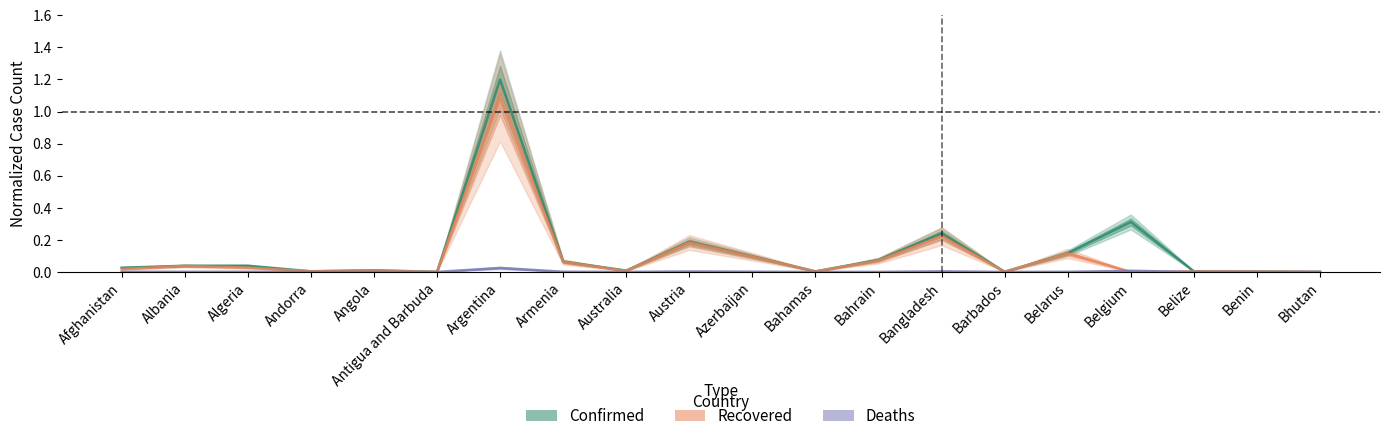

In Confirmed, how many points are lower than both neighbors (excluding endpoints)?

5